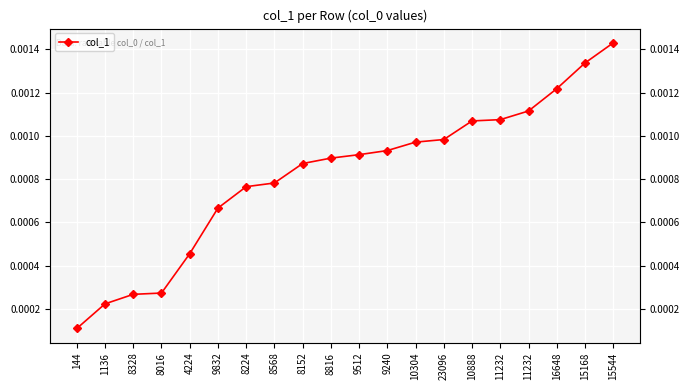

True or false: the data shows 0.0 at 4224.

True